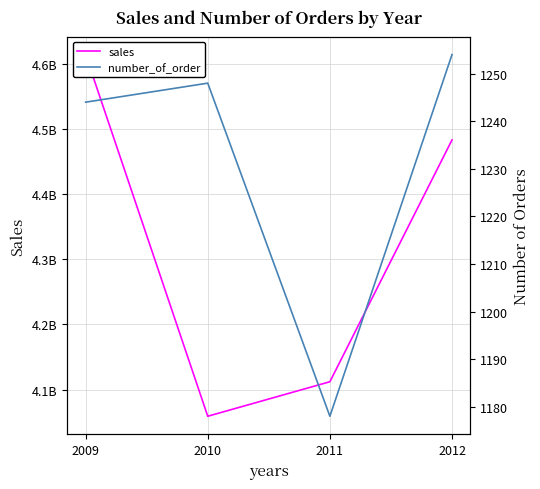

Between 2009 and 2010, which is larger?

2009